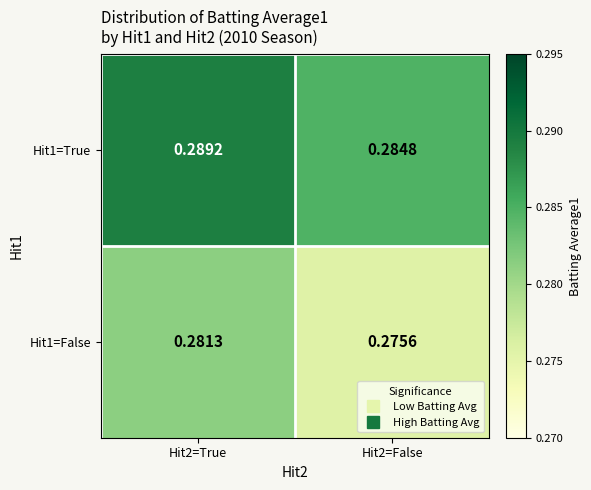

Which series has the largest total across all categories?

Hit1=True